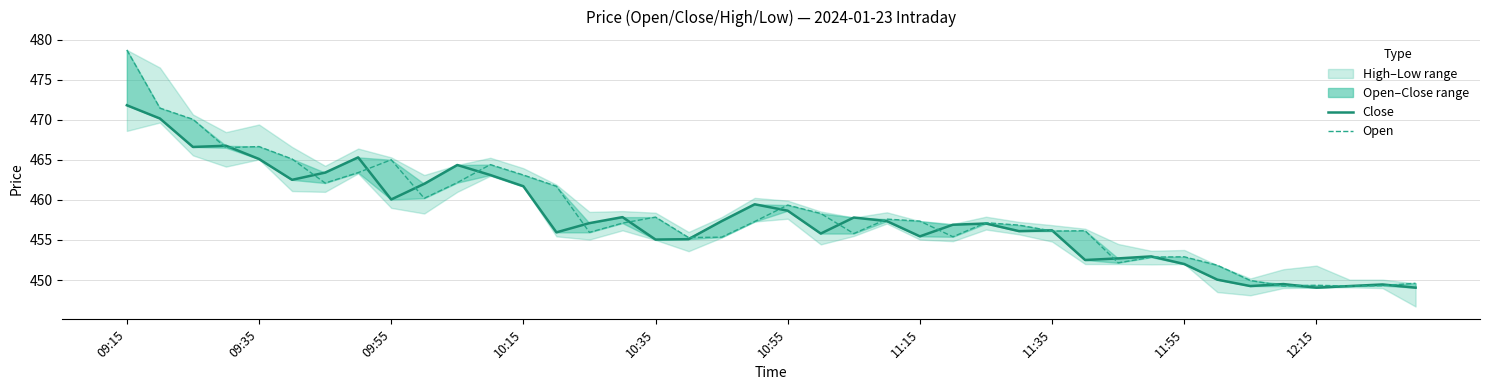

Which series ends up on top after the final intersection of Close and Open?

Open